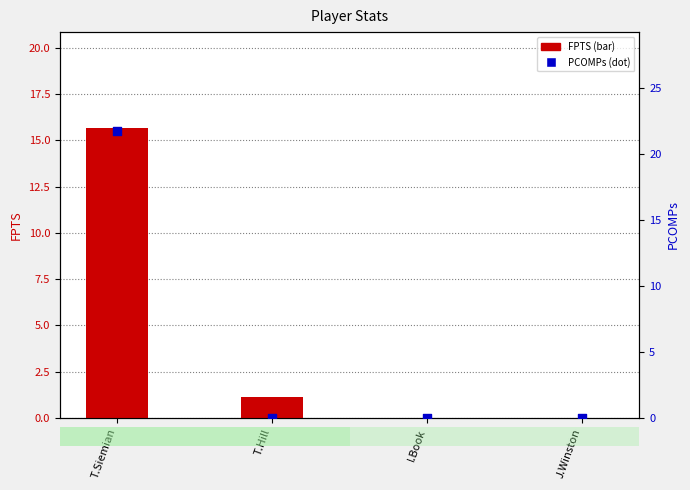

What are all the series names shown in the legend?

FPTS, PCOMPs